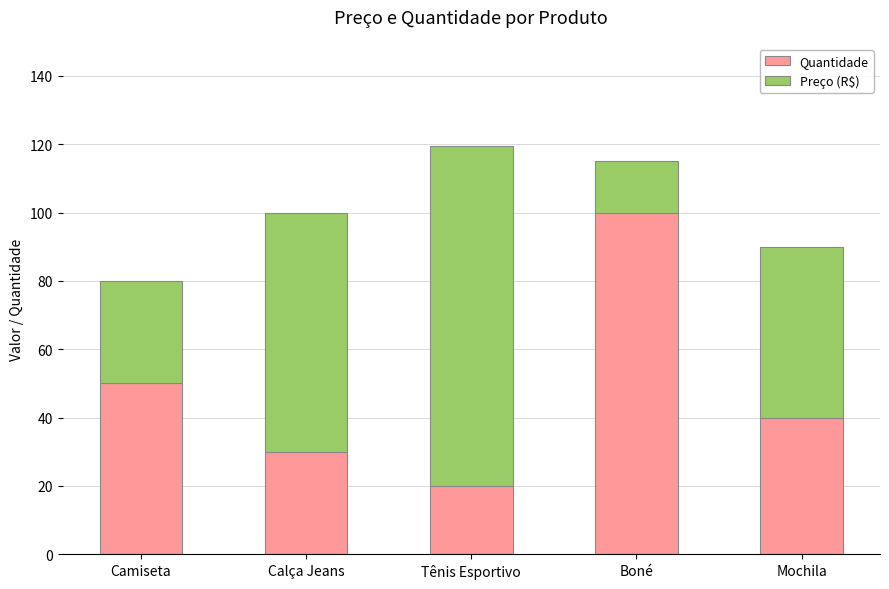

What is the average value of the Quantidade series?

48.0